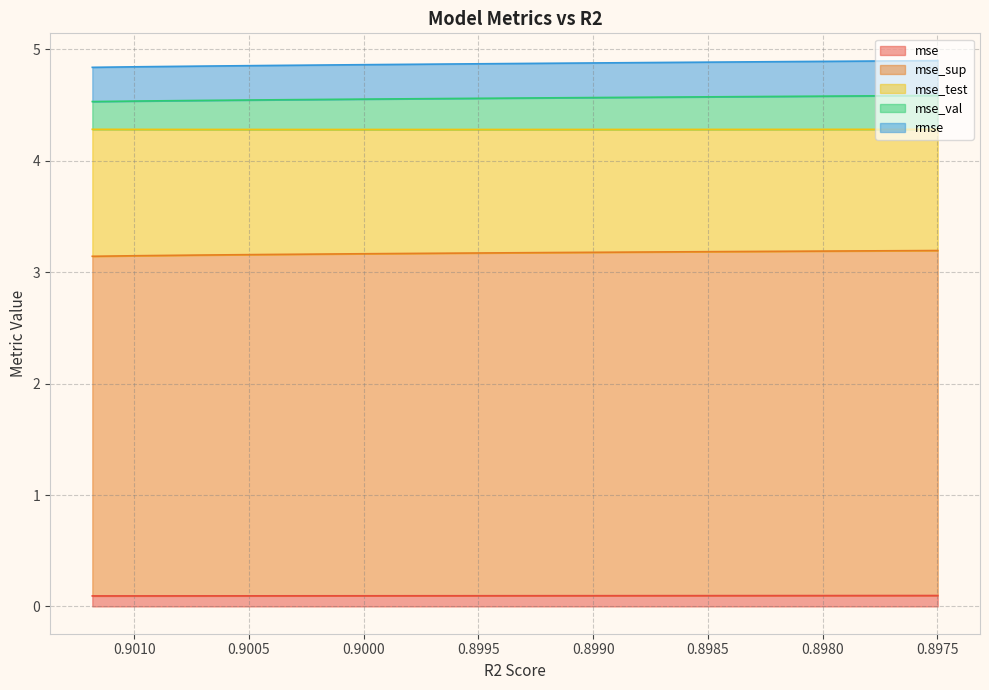

What is the maximum value shown in the chart?

4.9